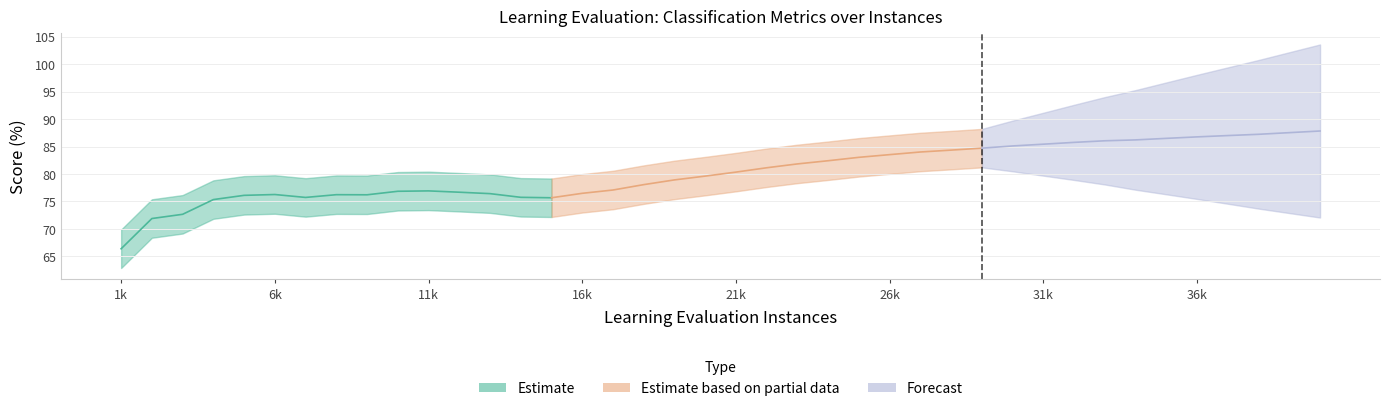

Is it true that Recall (percent) equals 37.0 at 4000?

False